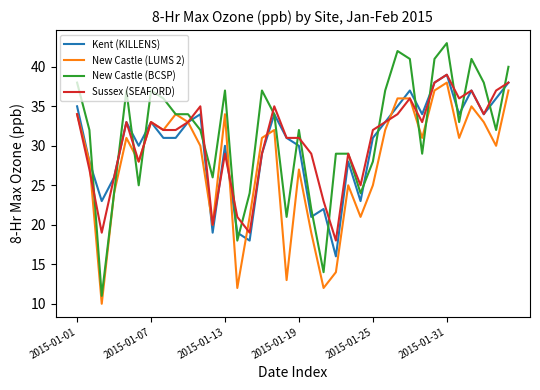

What is the highest value of the Kent (KILLENS) series?

39